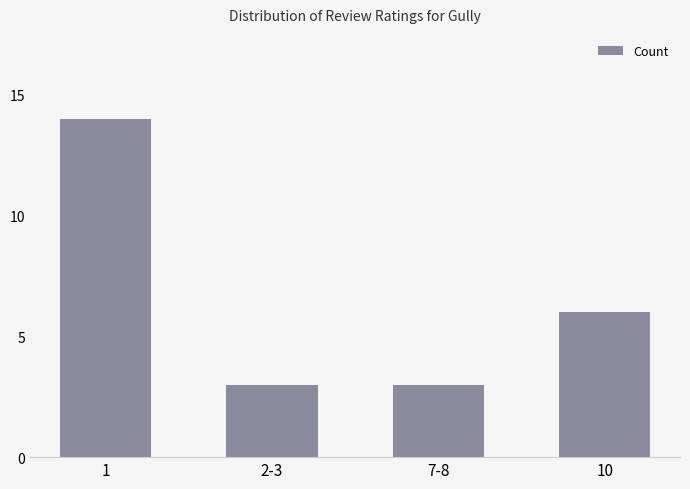

What is the value of the 2nd bar from the left?

3